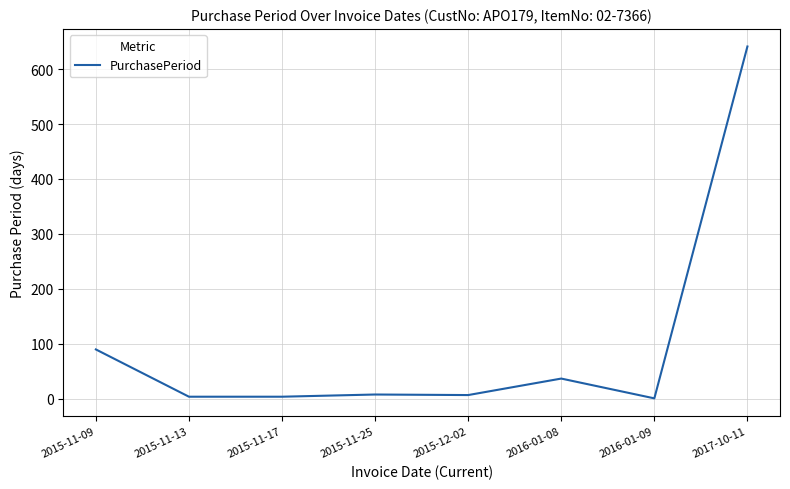

True or false: the data shows 37 at 2016-01-08.

True